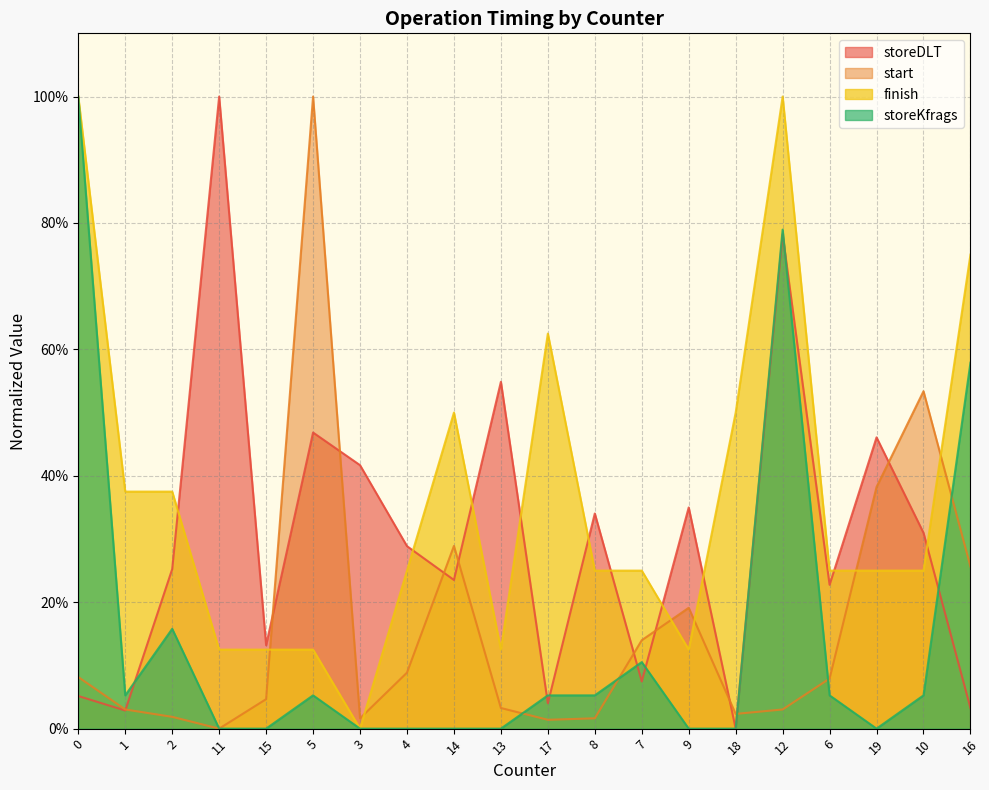

What is the approximate value of storeKfrags at 16?

57.9